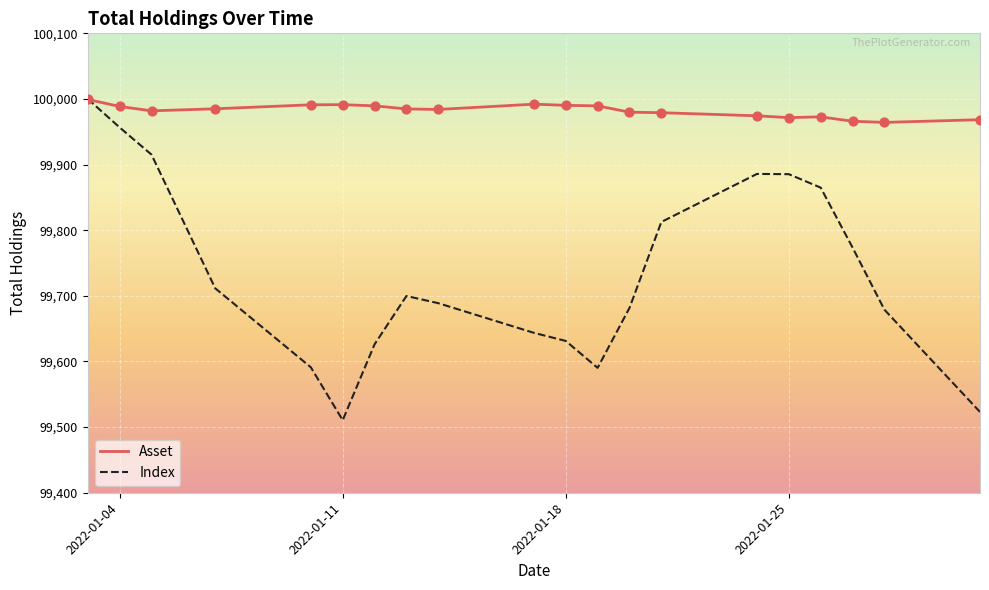

Which series has the widest spread of values?

Index